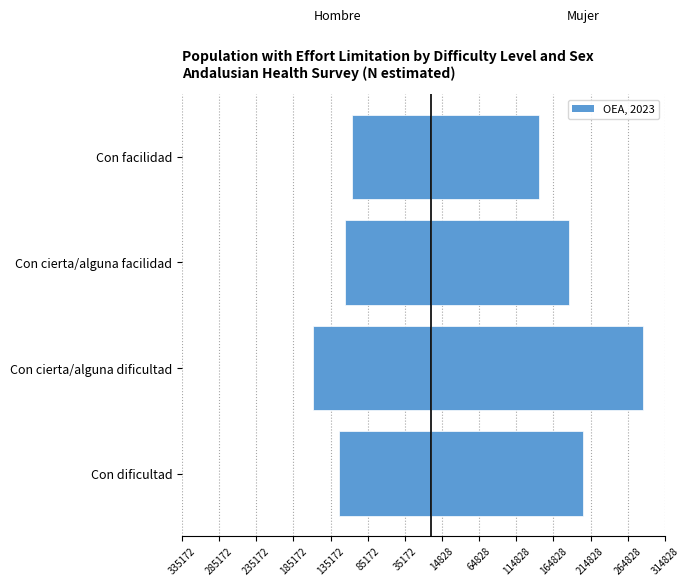

Which series has the largest range (max minus min)?

OEA, 2023 (Mujer)